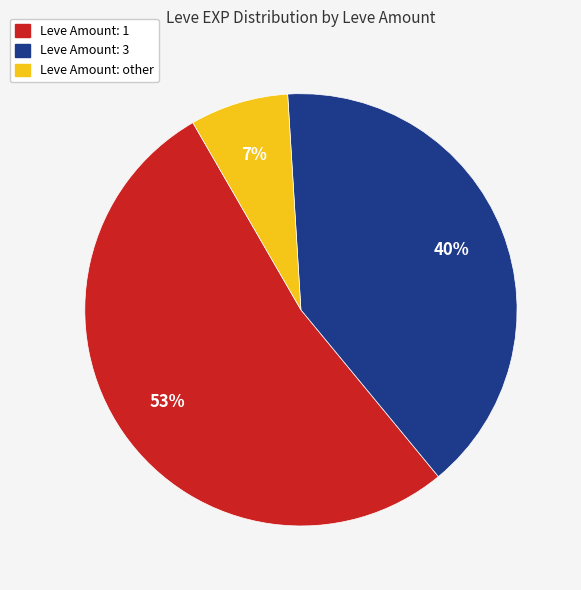

Does any single category account for the majority?

Yes